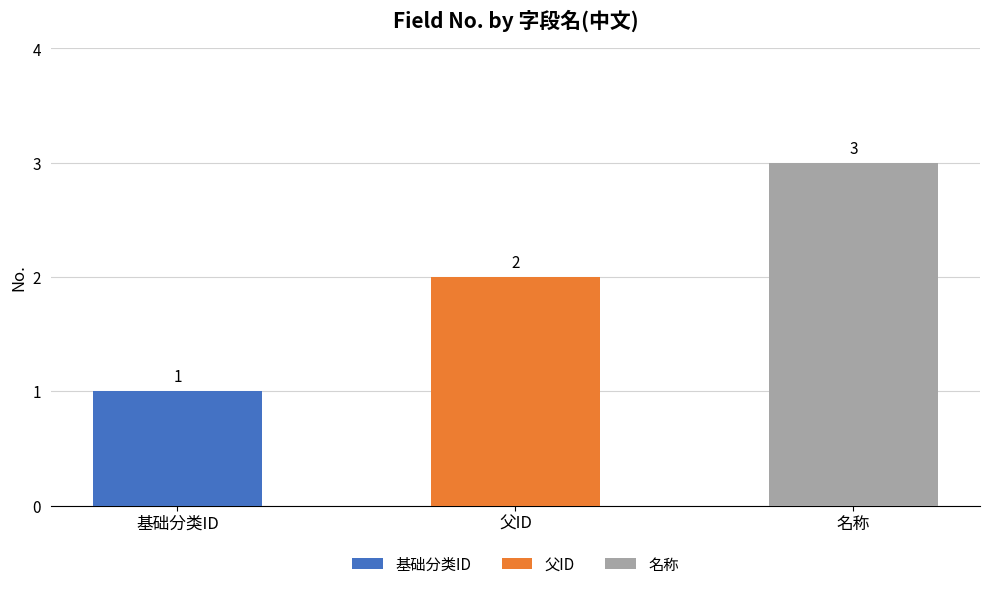

What is the greatest value displayed?

3